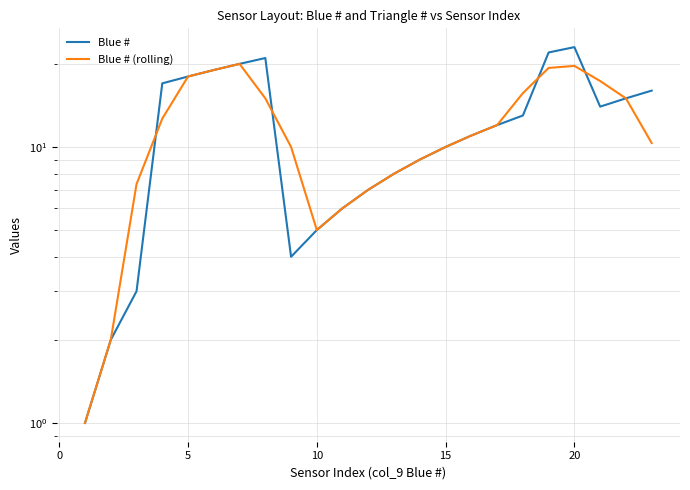

True or false: Blue # (rolling) has a value of 12.9 at 5.

False